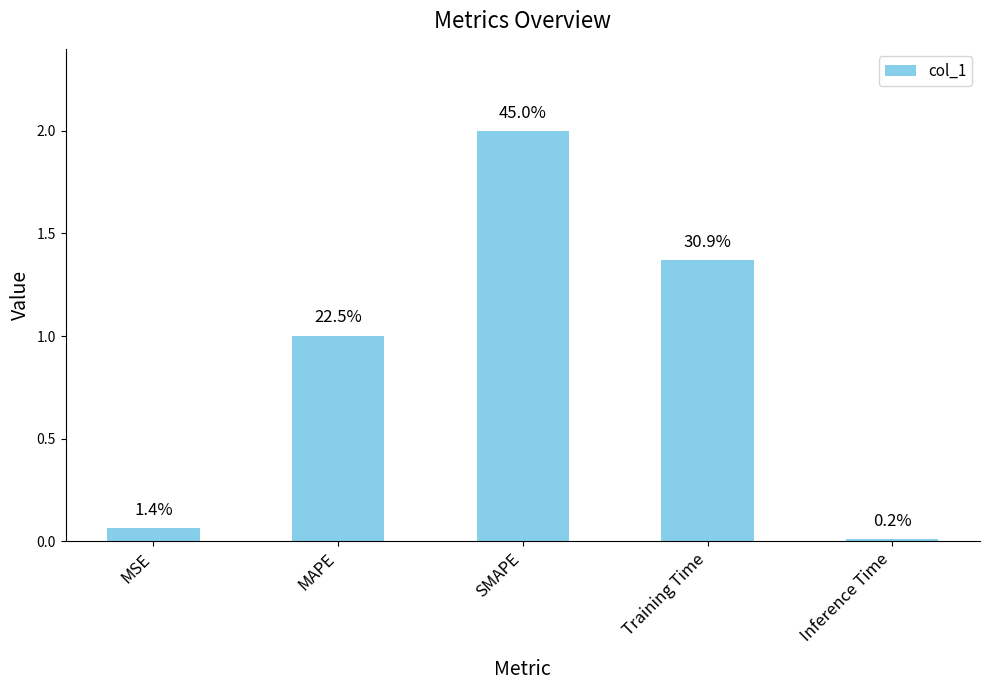

At which category does the chart reach its peak across all series?

SMAPE